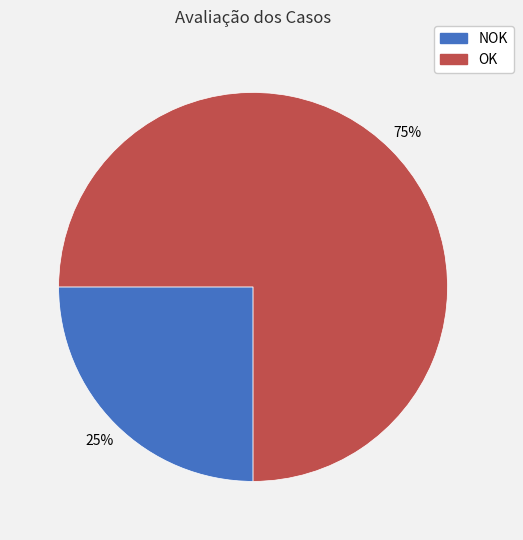

Does NOK represent more than half of the total?

No